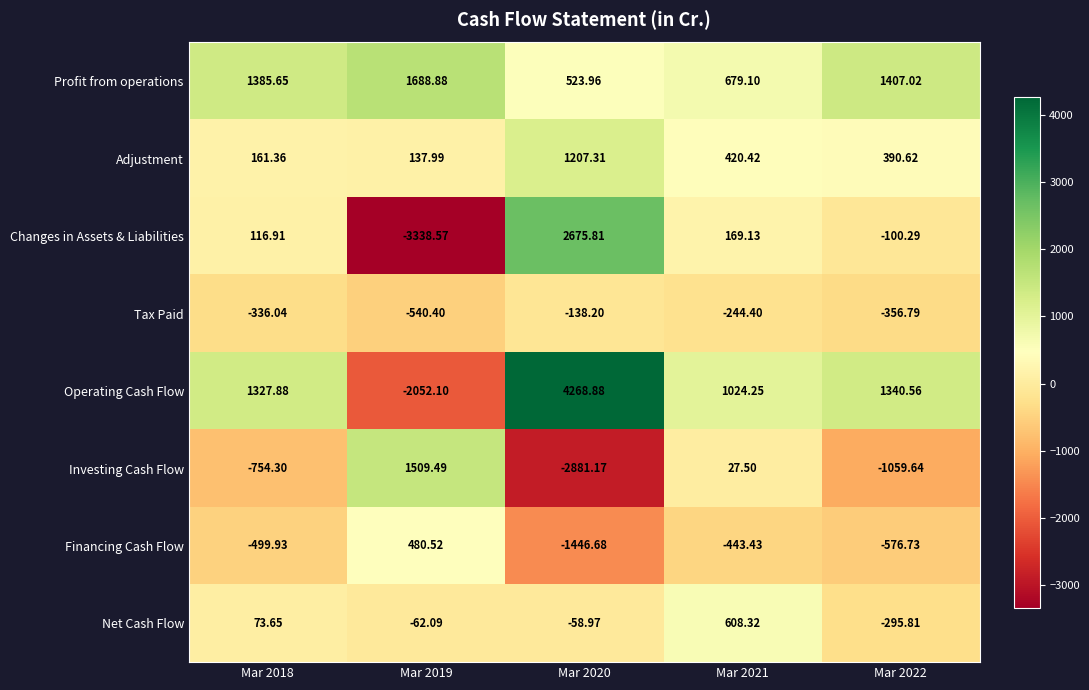

Rank the series at Mar 2020 from lowest to highest value.

Investing Cash Flow, Financing Cash Flow, Tax Paid, Net Cash Flow, Profit from operations, Adjustment, Changes in Assets & Liabilities, Operating Cash Flow